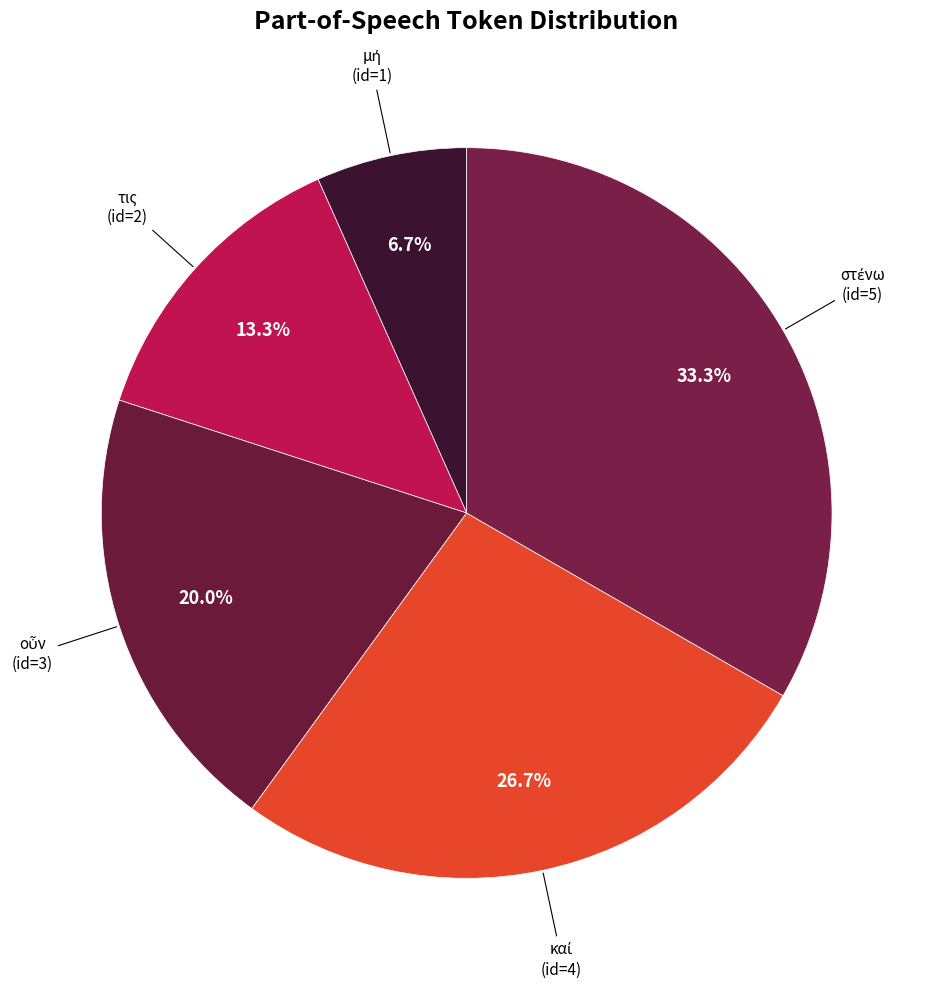

Rank the categories by value from highest to lowest.

στένω, καί, οὖν, τις, μή